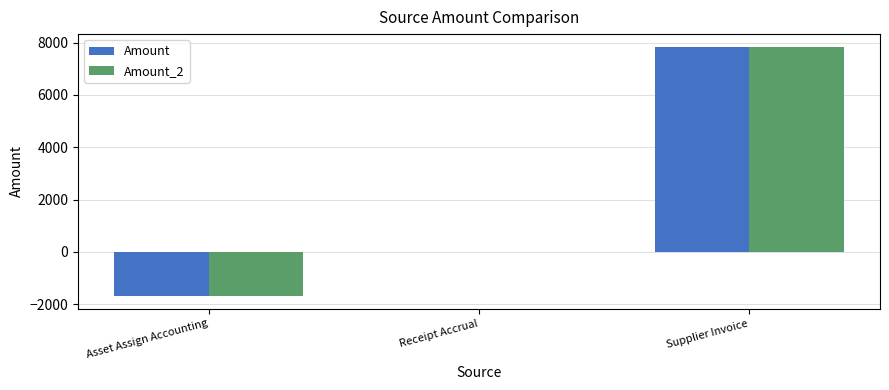

What is the sum of the Amount_2 values at Supplier Invoice and Receipt Accrual?

7847.9